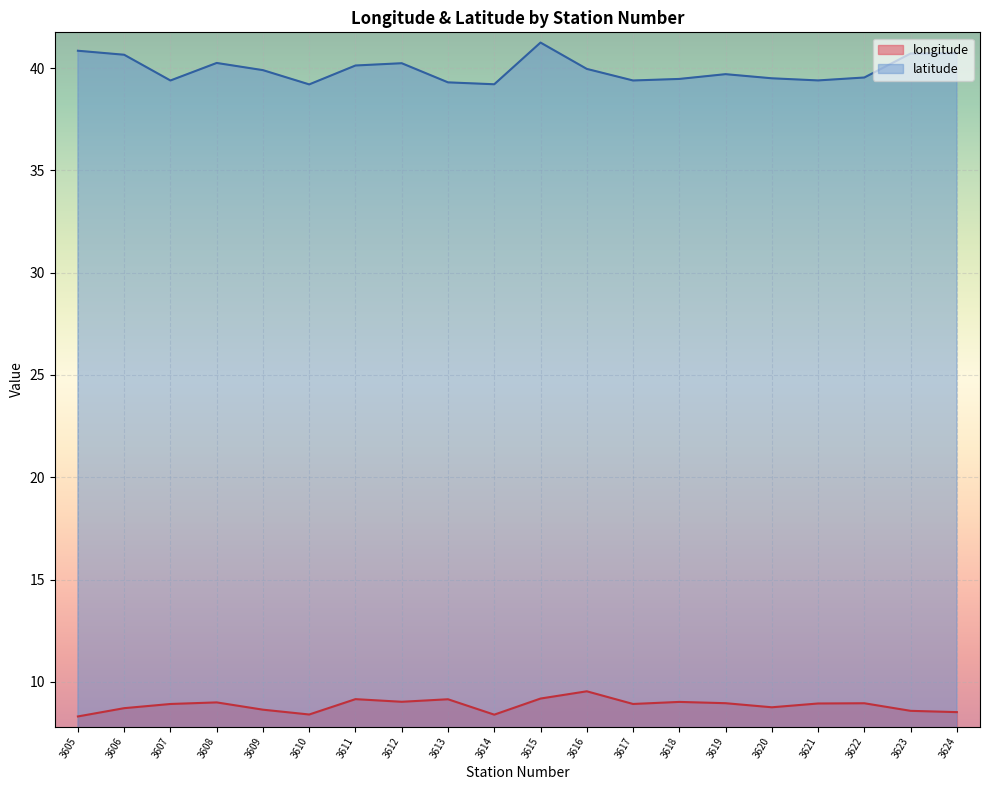

How many interior local valleys does the latitude series have?

5